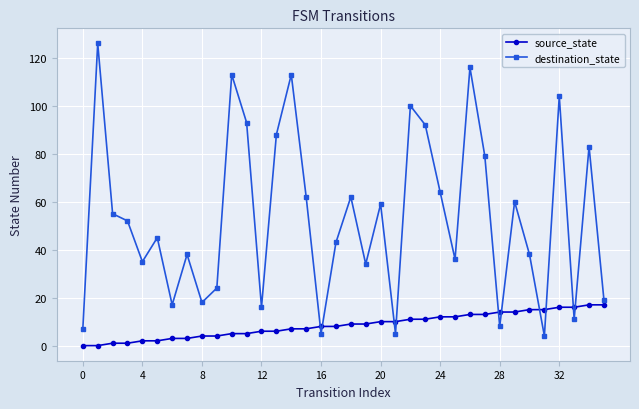

What is the minimum value for destination_state?

4